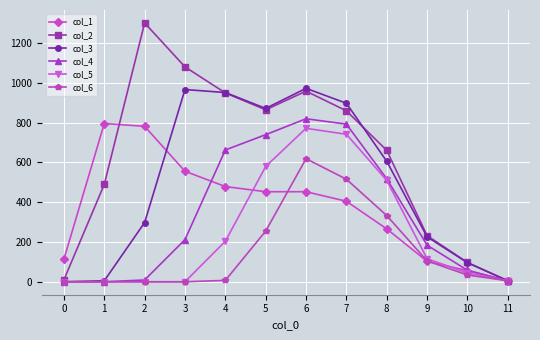

At which category does col_2 reach its first local valley?

5